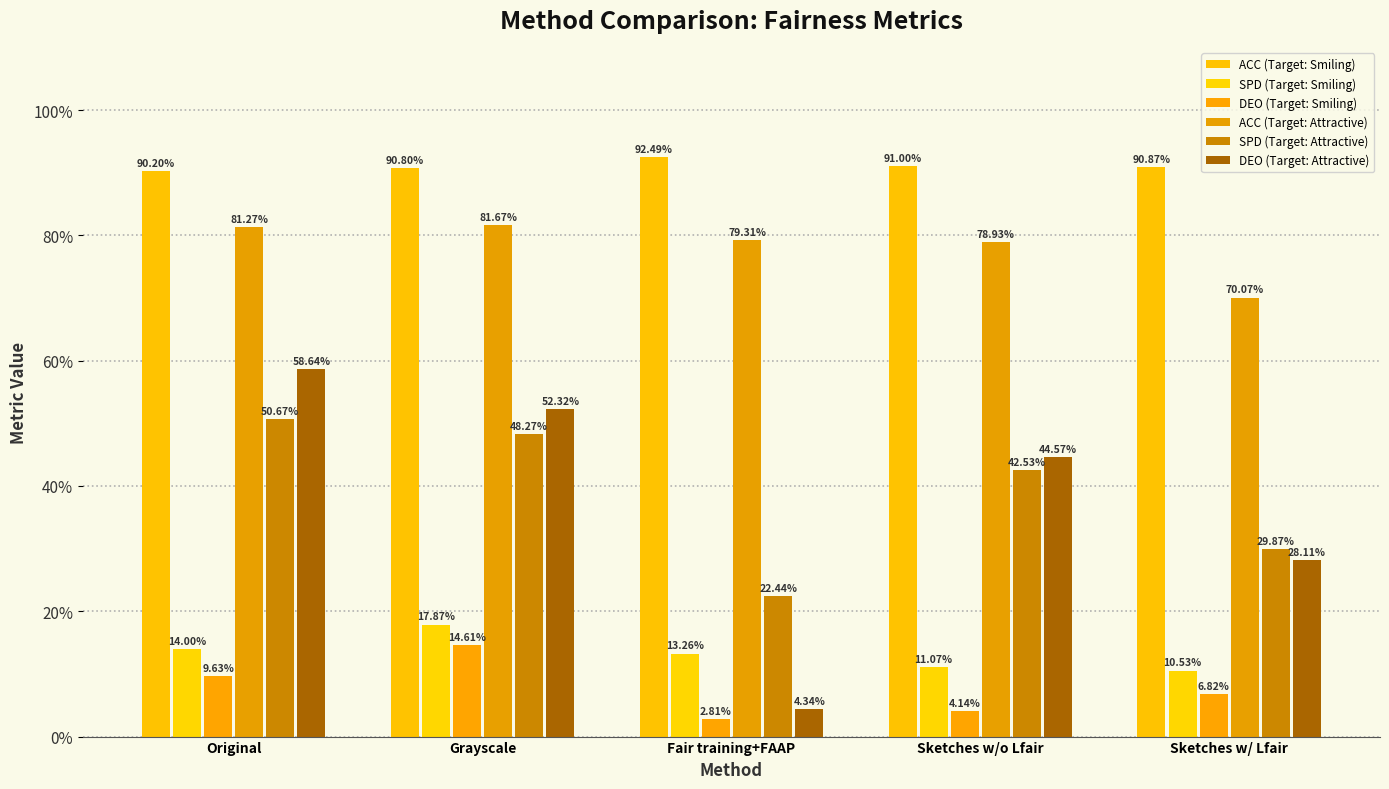

Does the chart contain any negative values?

No